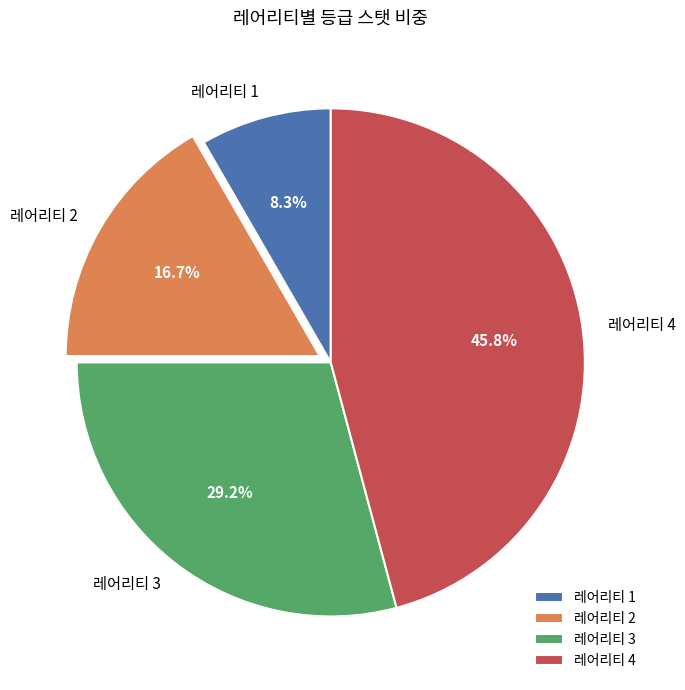

Is there a majority slice in this chart?

No